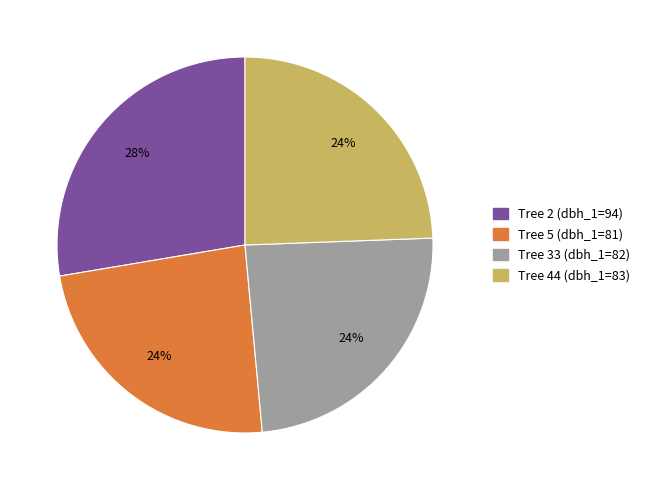

How many segments does this pie chart have?

4